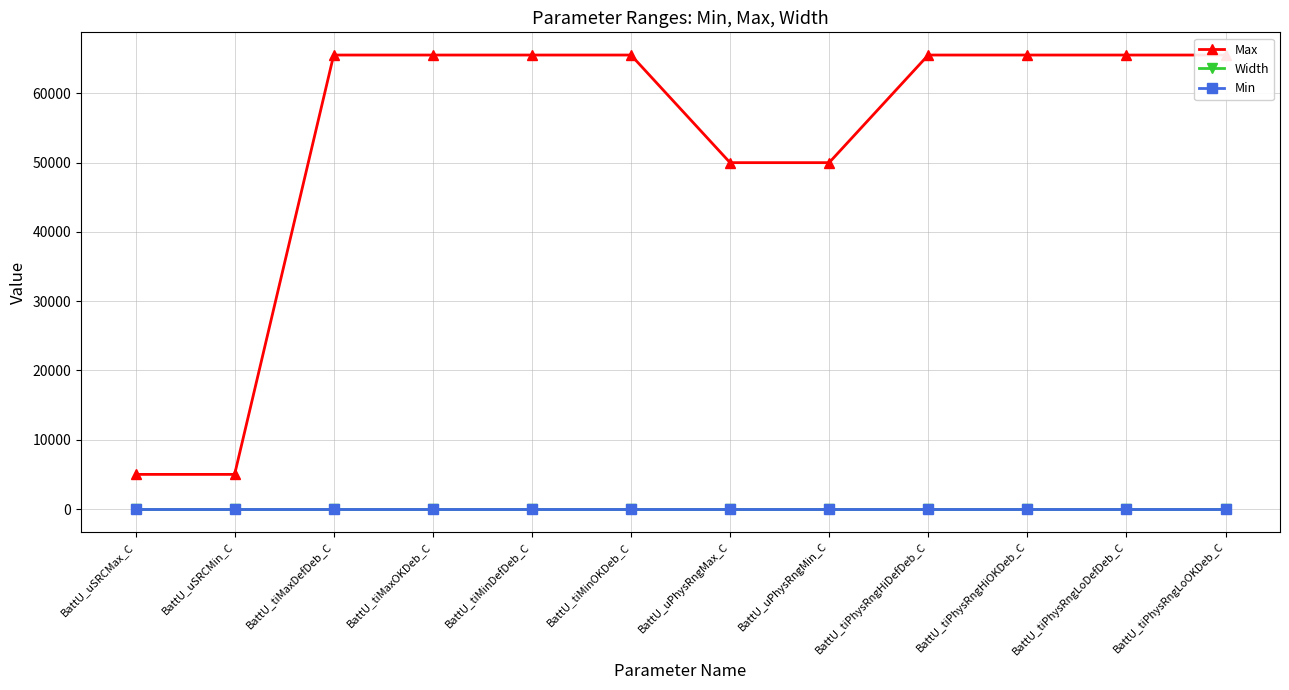

Between BattU_uSRCMax_C and BattU_uPhysRngMin_C, which series saw the biggest shift?

Max